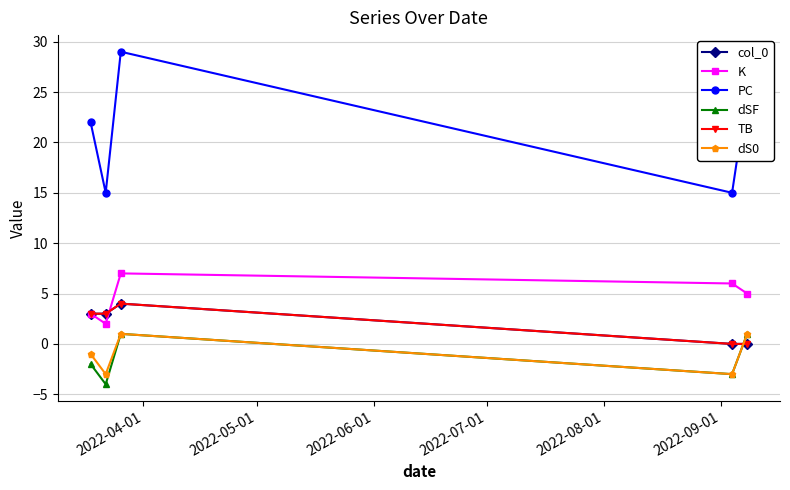

Is this an area chart (filled region under the line)?

No